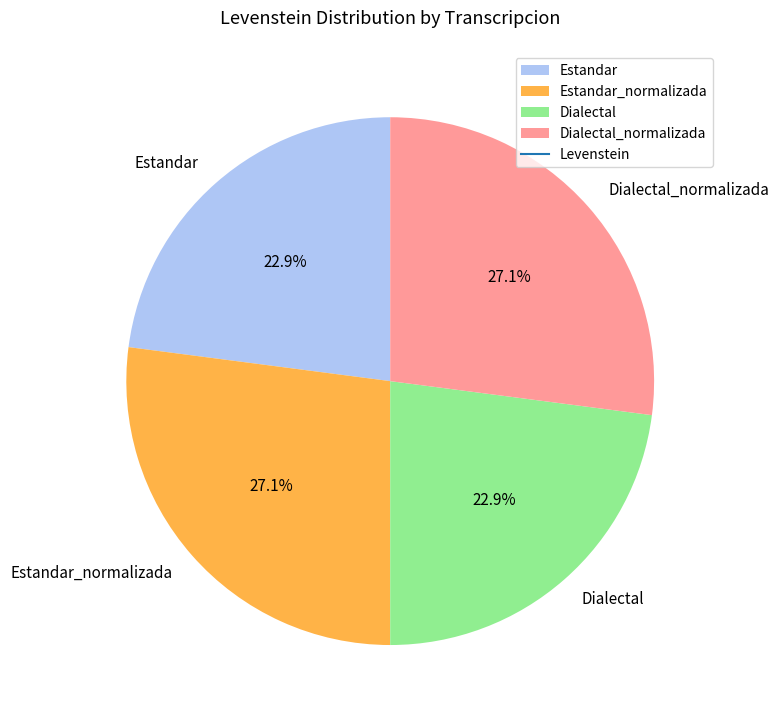

How many segments does this pie chart have?

4